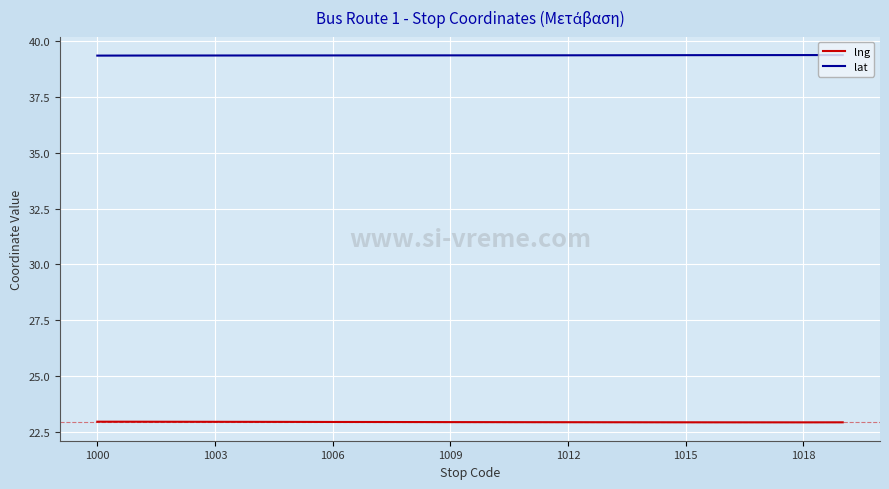

What is the lowest value of the lng series?

22.9